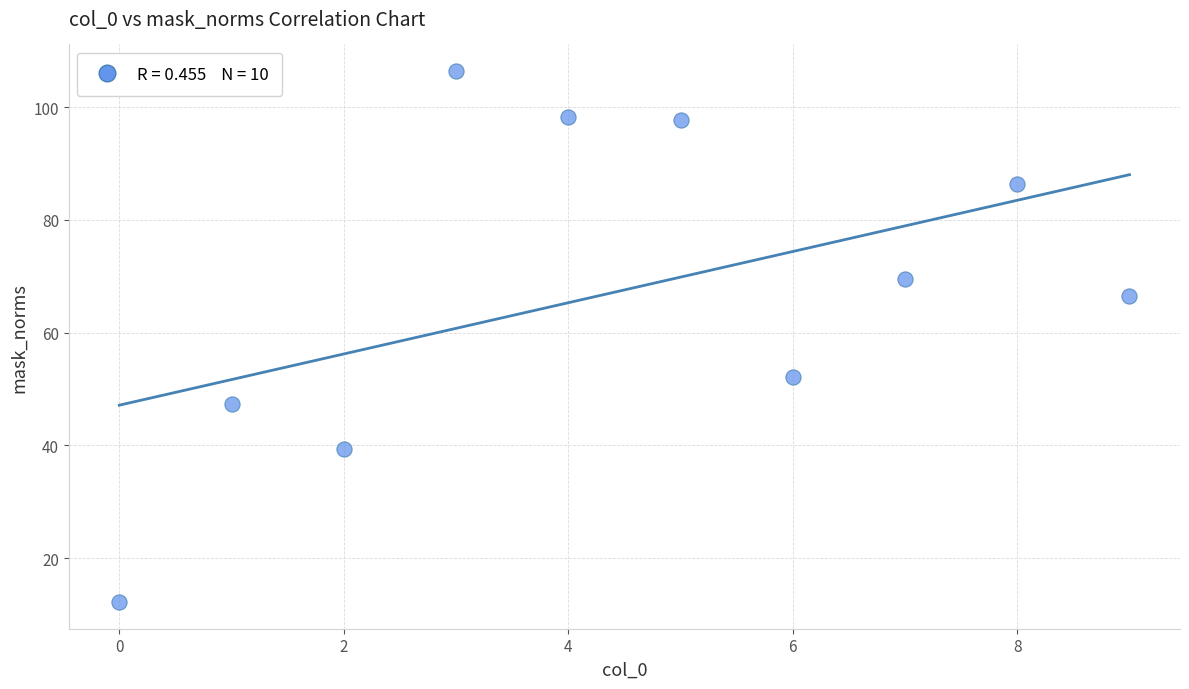

What is the average Y value?

67.6